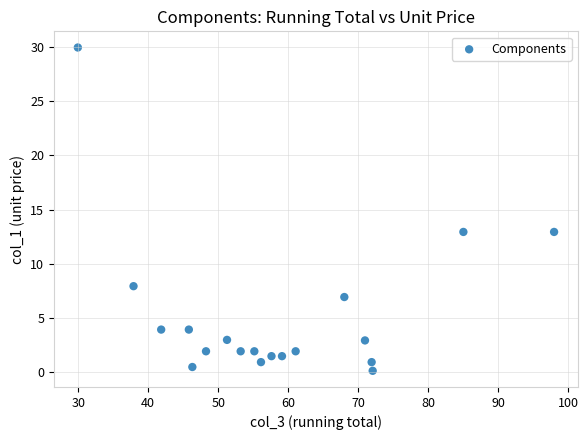

What is the range of Y values (max minus min)?

29.8